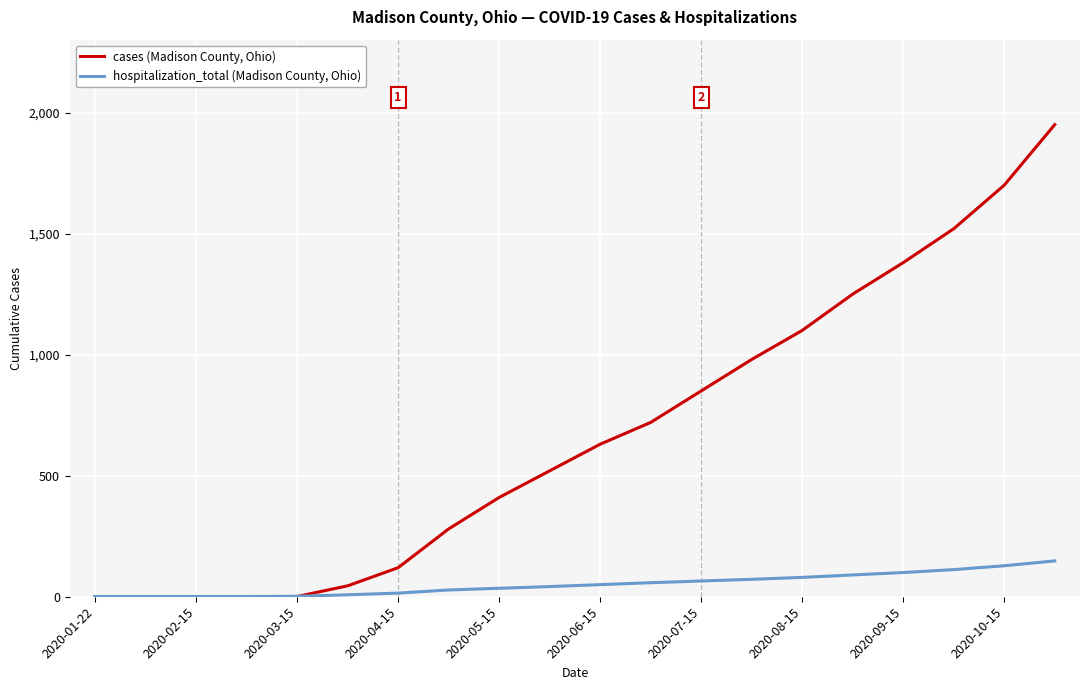

How many distinct data groups are displayed?

2